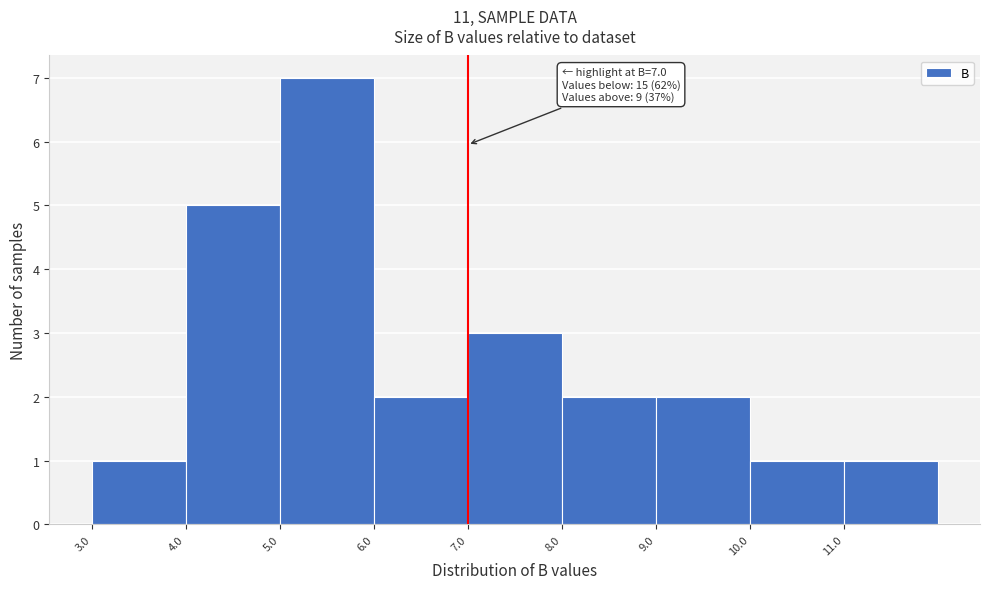

Over which range of the x-axis is the bar tallest?

5 to 6